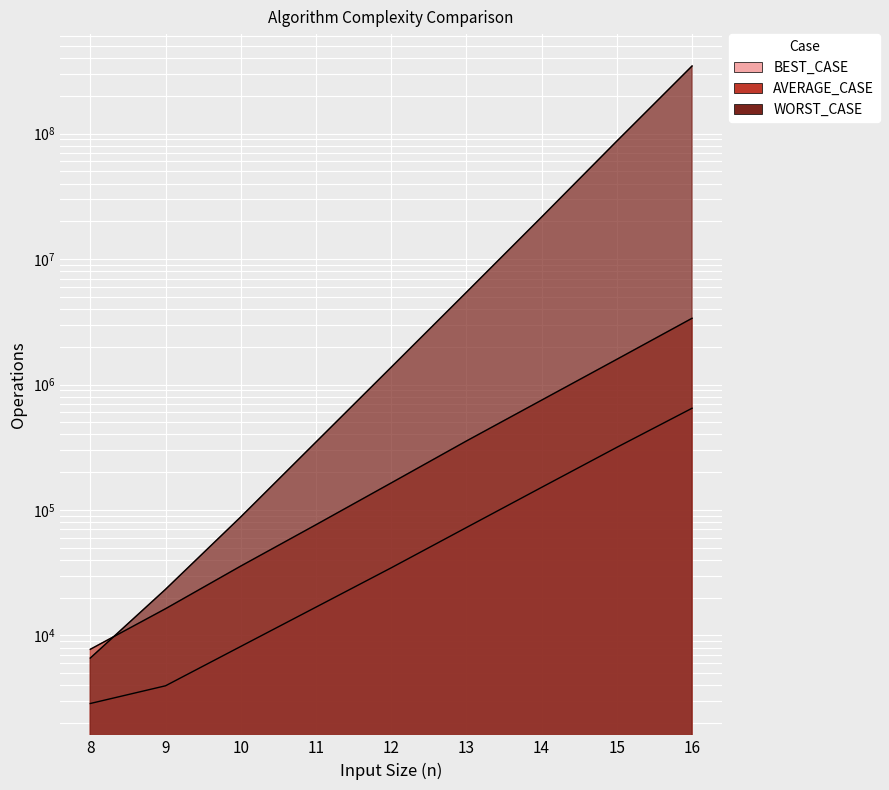

Between 13 and 12, which is larger?

13